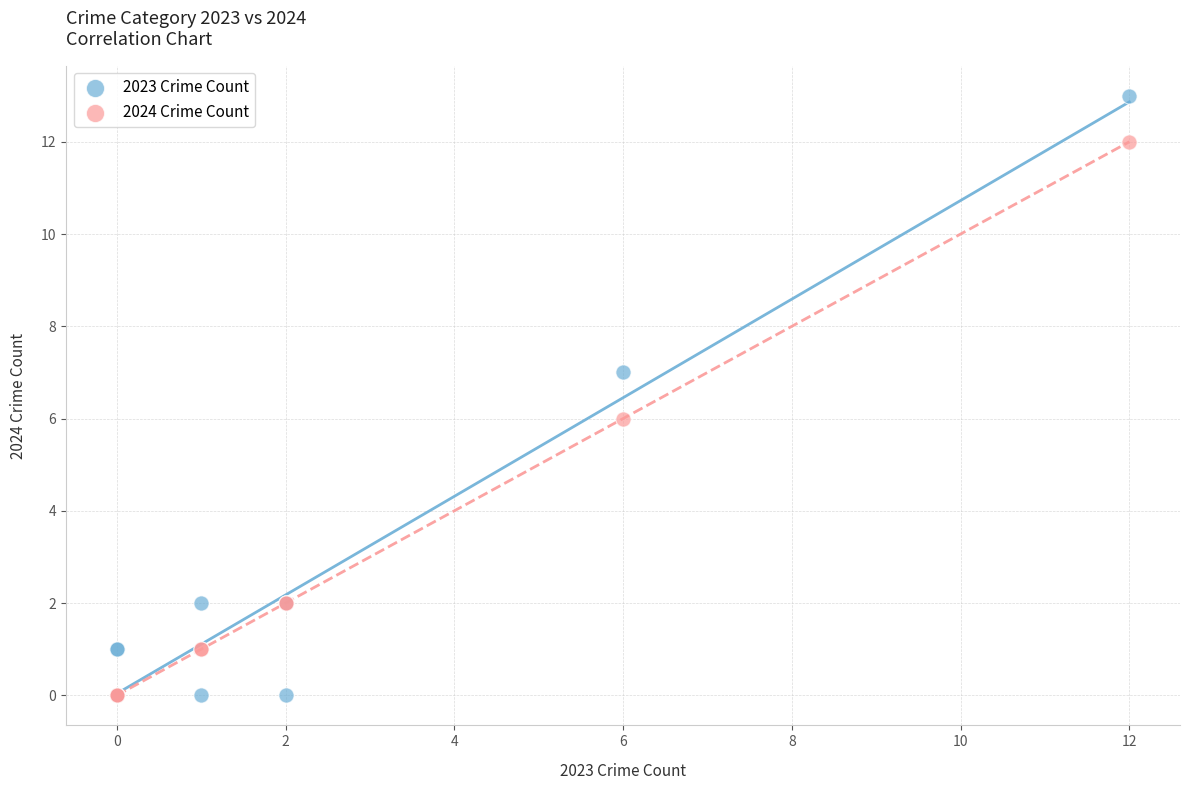

Which series has the largest Y range (max minus min)?

2023 Crime Count